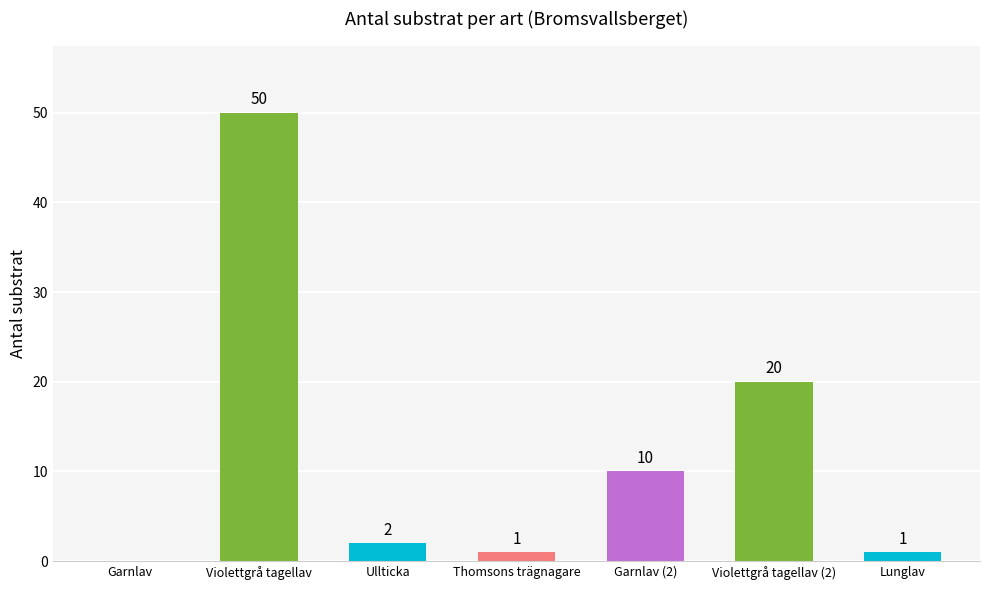

At which label is the value closest to 25?

Violettgrå tagellav (2)